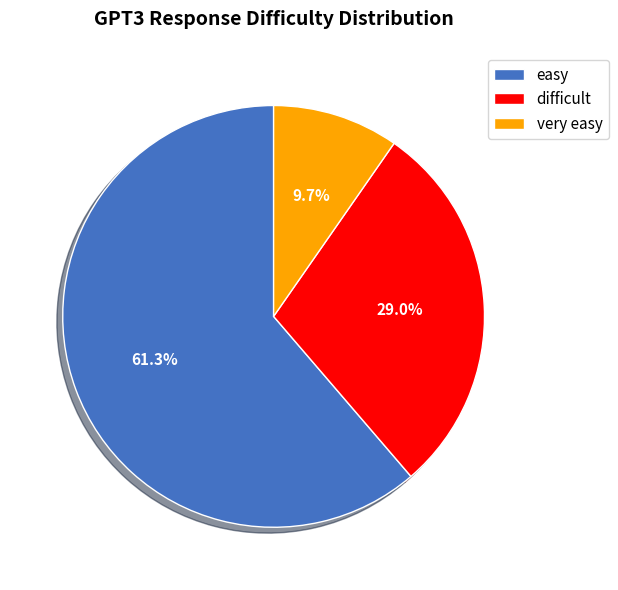

Approximately how many times larger is the value at difficult compared to easy?

0.5